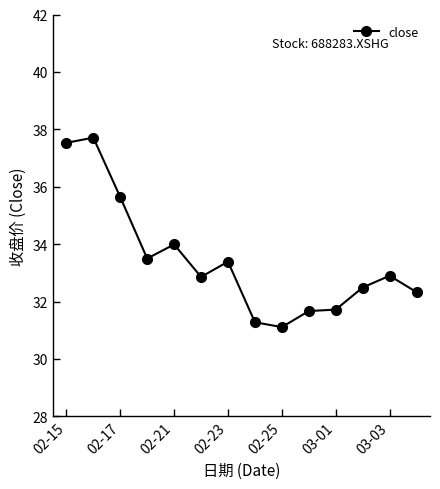

What is the sum of all values?

468.1